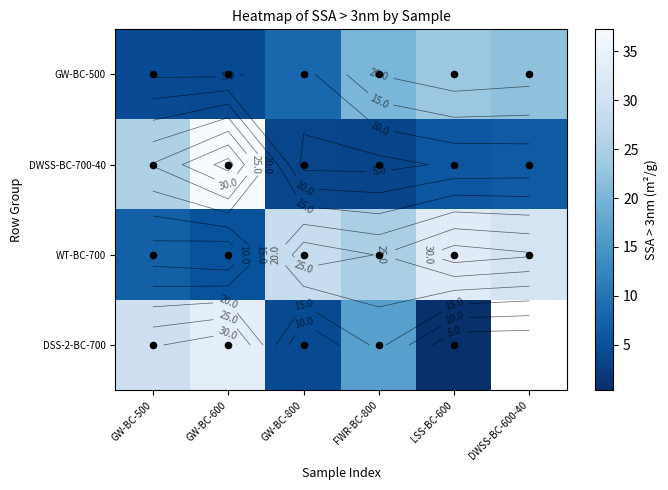

What is the sum of all GW-BC-500 values?

82.0